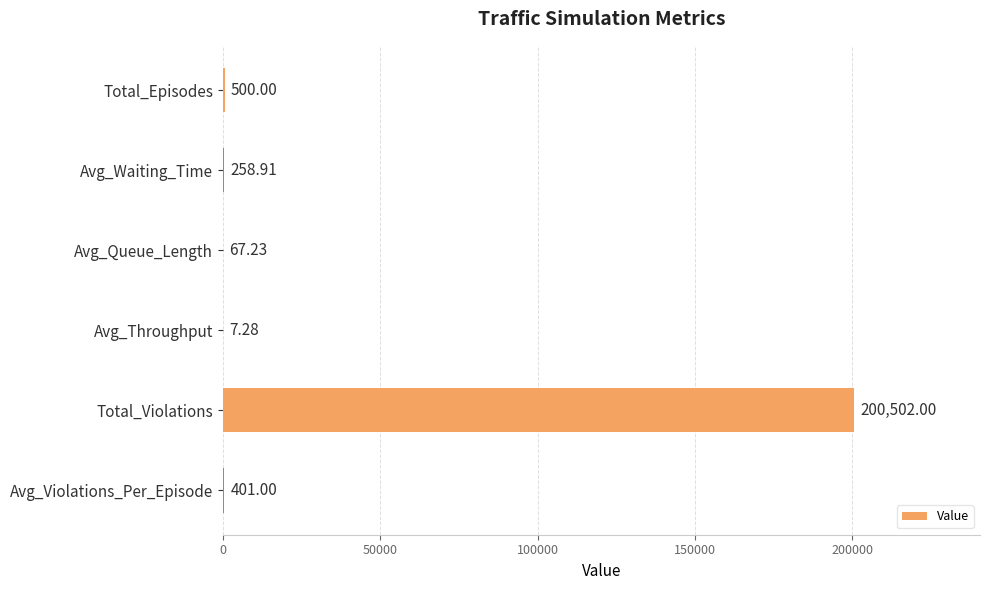

At which label is the value closest to 100254?

Total_Episodes